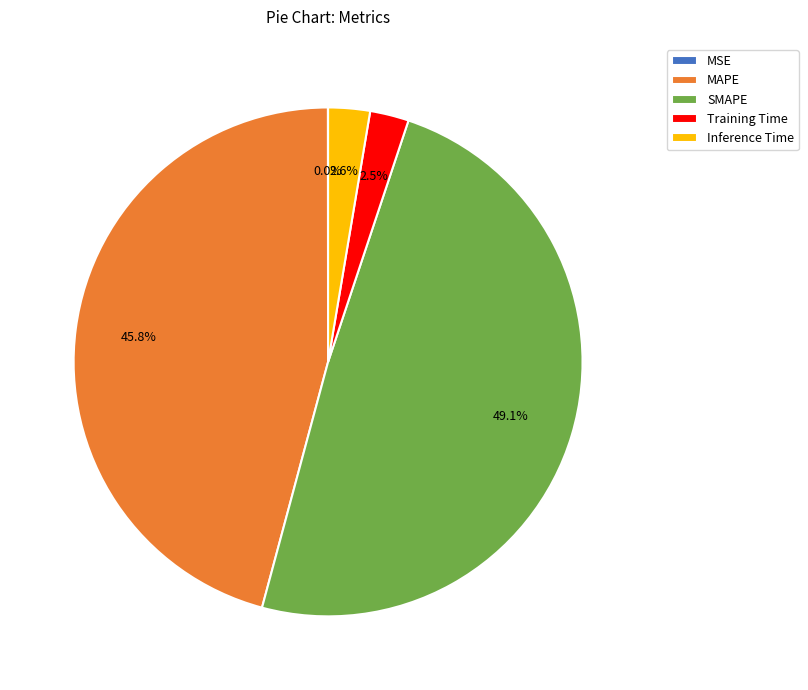

Combined, do Inference Time and Training Time account for over 50%?

No